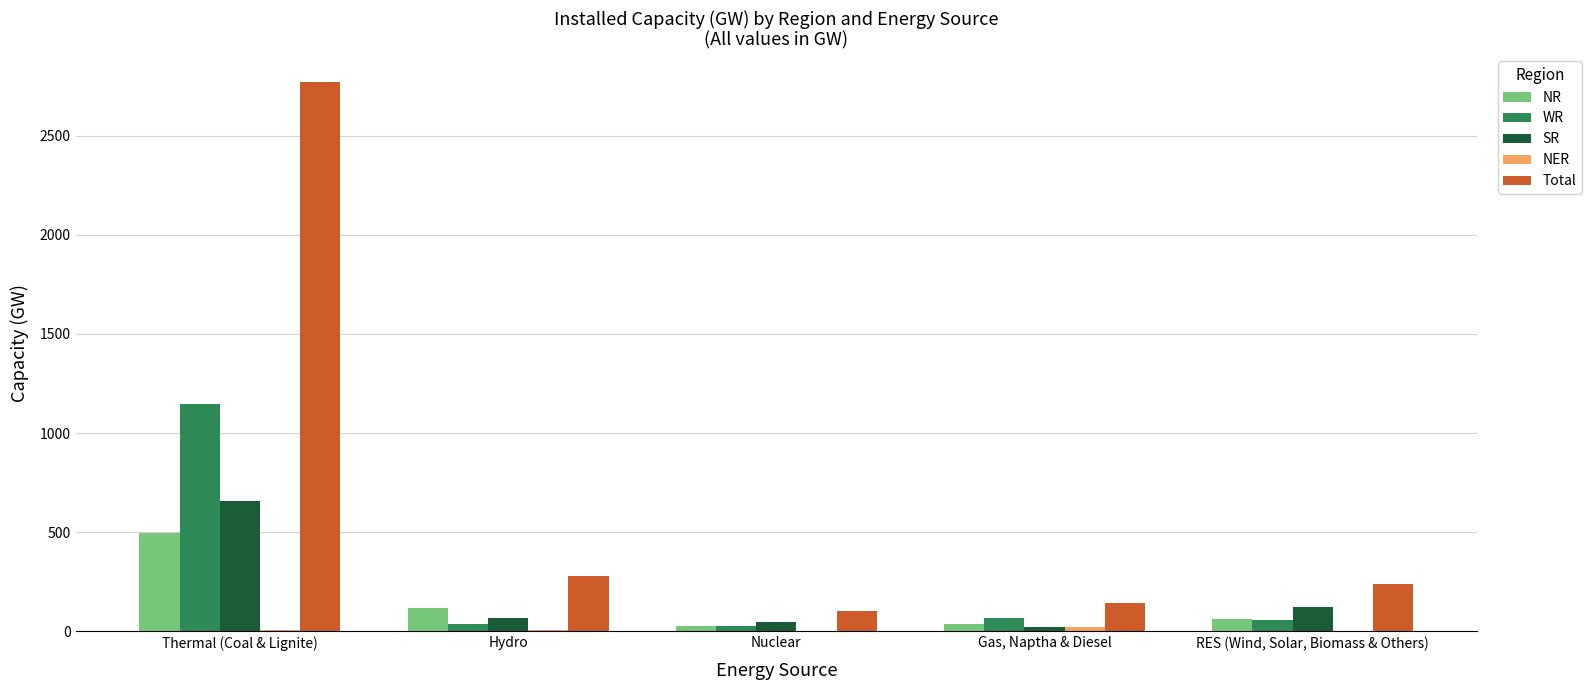

Which series has the largest total across all categories?

Total